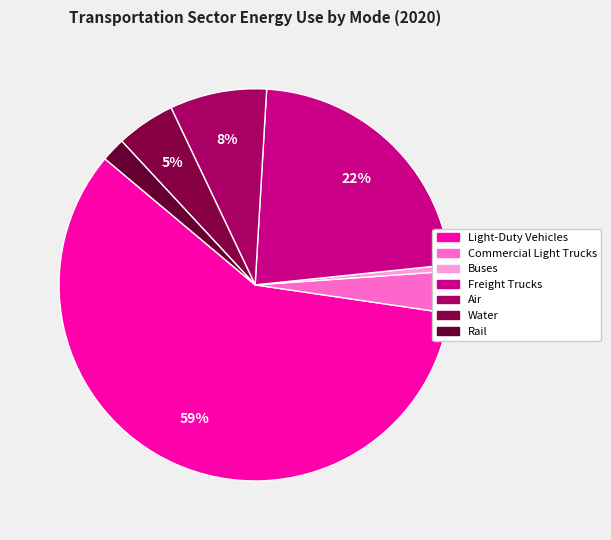

Combined, do Freight Trucks and Light-Duty Vehicles account for over 50%?

Yes